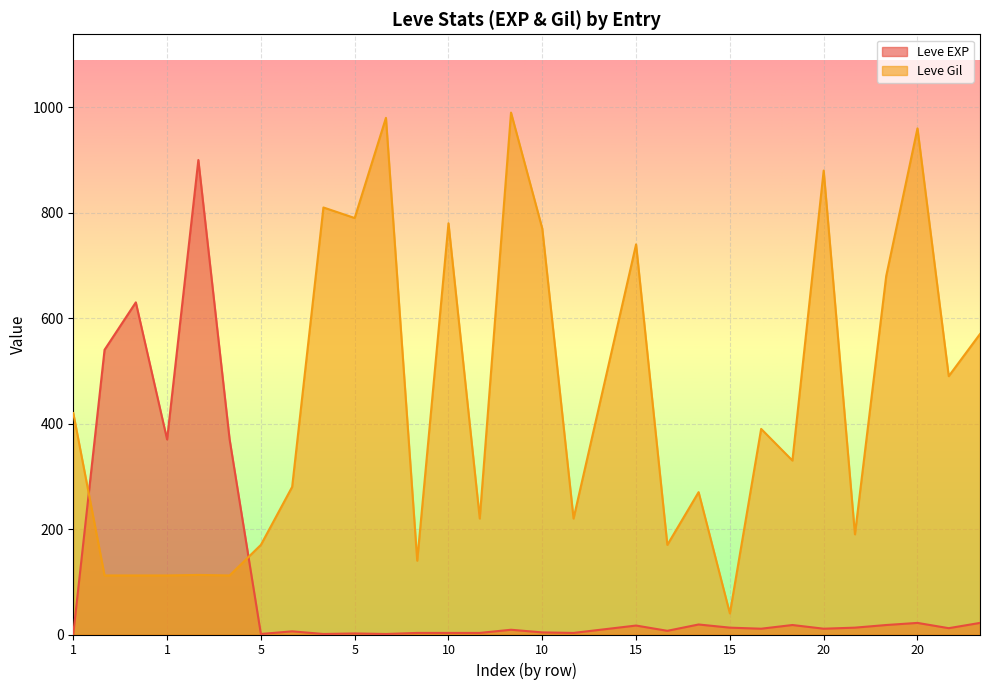

Does the chart display data point markers on the line(s)?

No